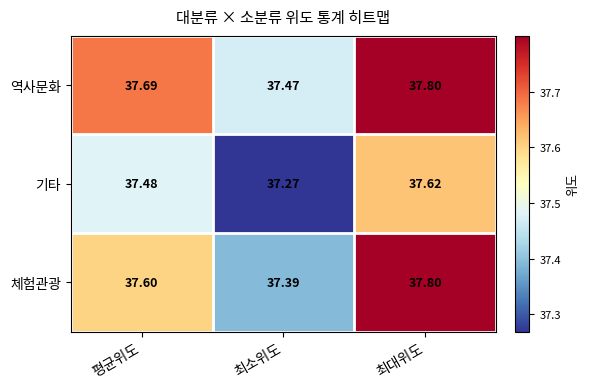

What is the smallest value displayed?

37.3